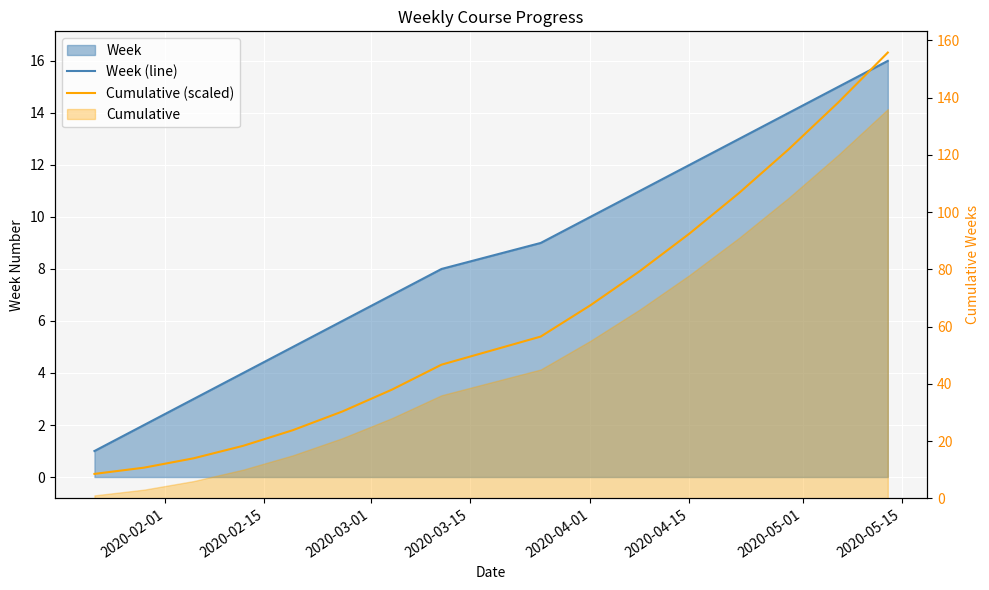

True or false: Cumulative (scaled) and Week (line) intersect in this chart.

True